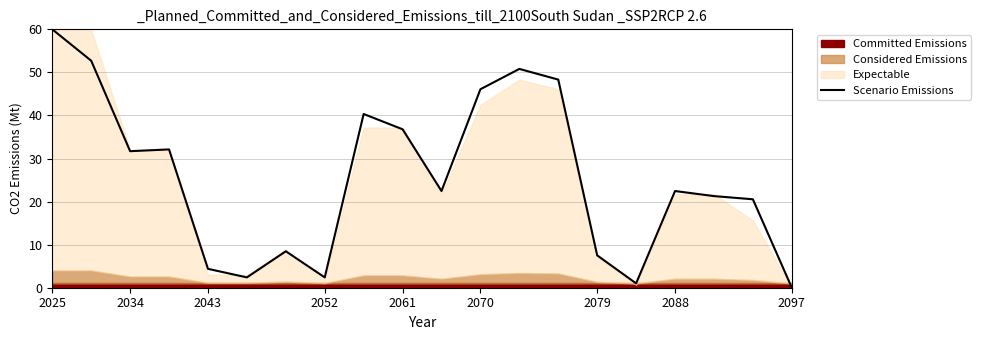

Is it true that Scenario Emissions equals 65.1 at 2061?

False